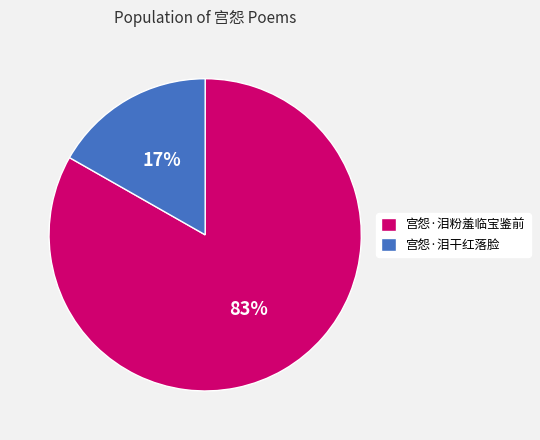

Which has a higher value, 宫怨·泪干红落脸 or 宫怨·泪粉羞临宝鉴前?

宫怨·泪粉羞临宝鉴前